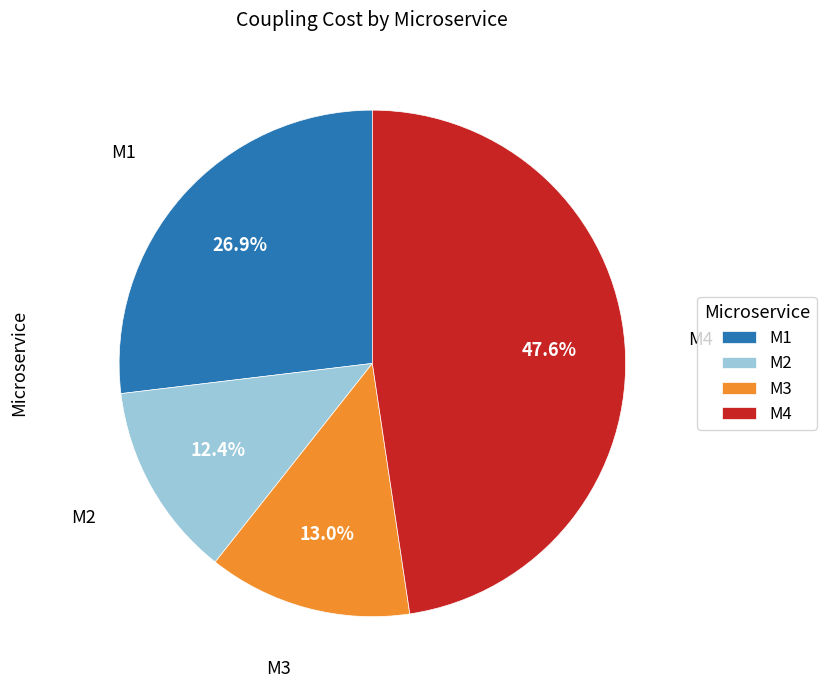

How much of the chart is everything except M4?

52.4%